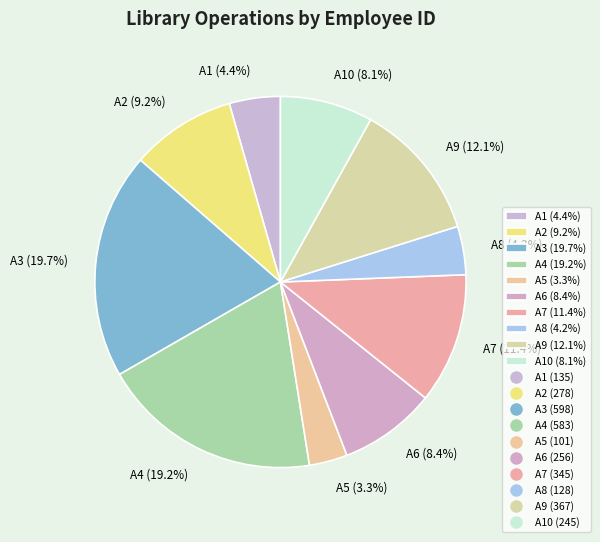

Approximately how many times larger is the value at A2 (9.2%) compared to A1 (4.4%)?

2.1